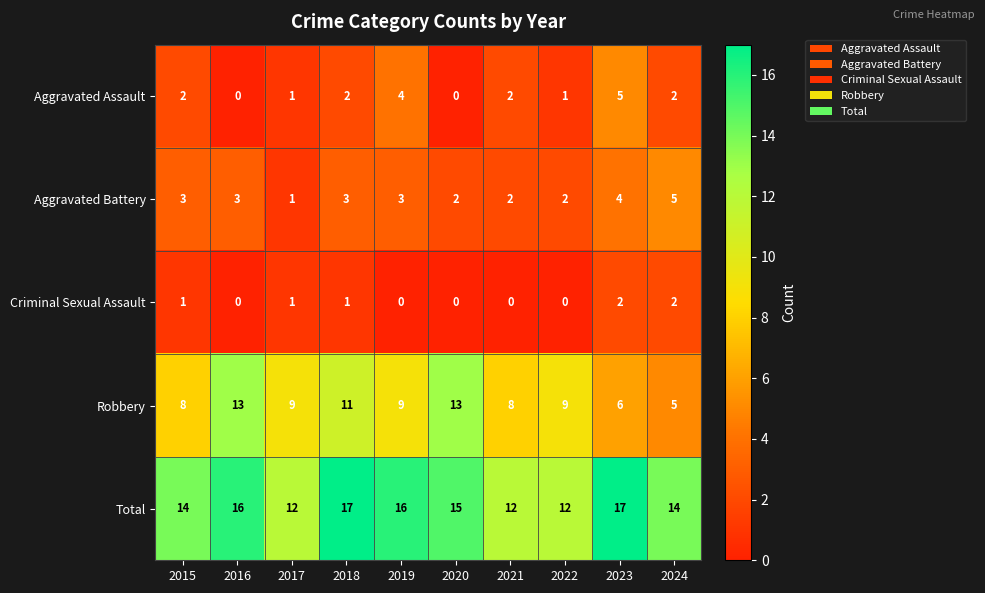

Between 2020 and 2024, which series saw the biggest shift?

Robbery